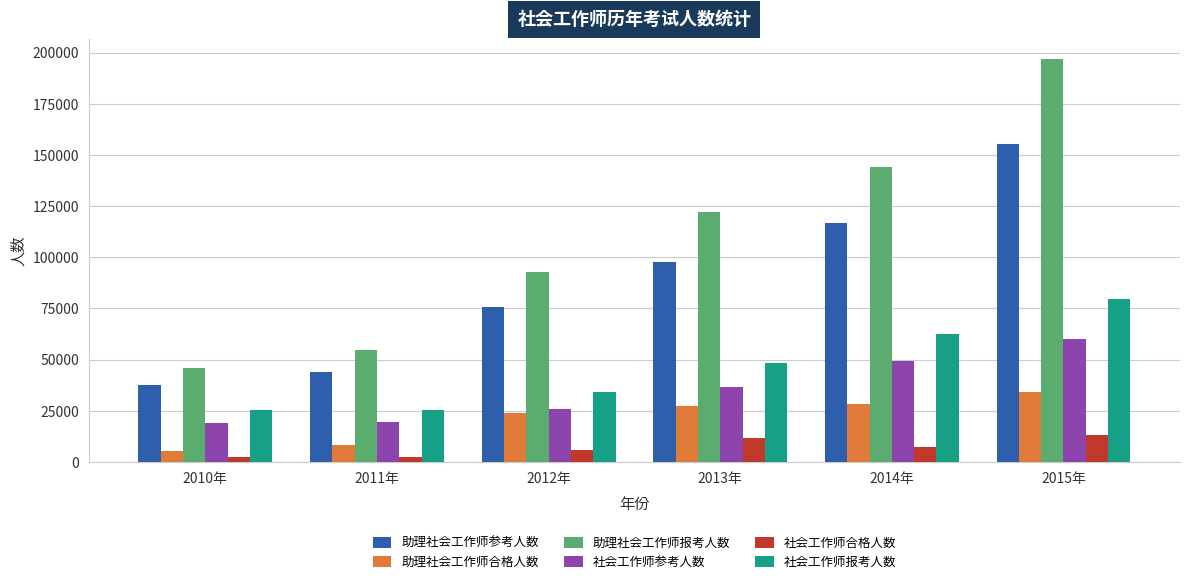

The value of 社会工作师报考人数 at 2013年 is 15018. True or false?

False